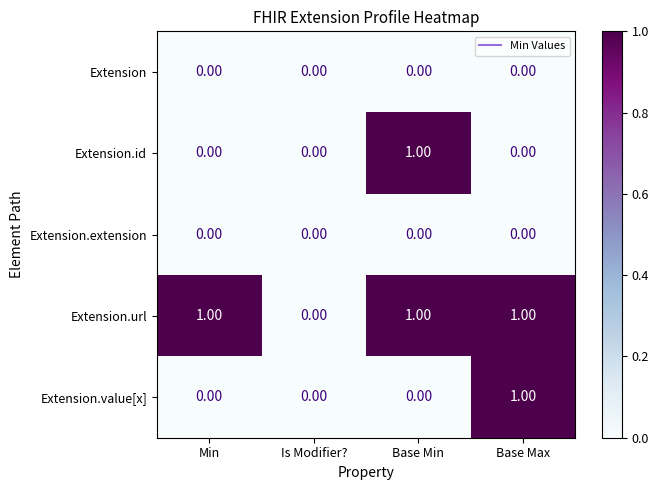

Is the value of Extension.id at Base Max greater than the value of Extension.value[x] at Base Max?

No